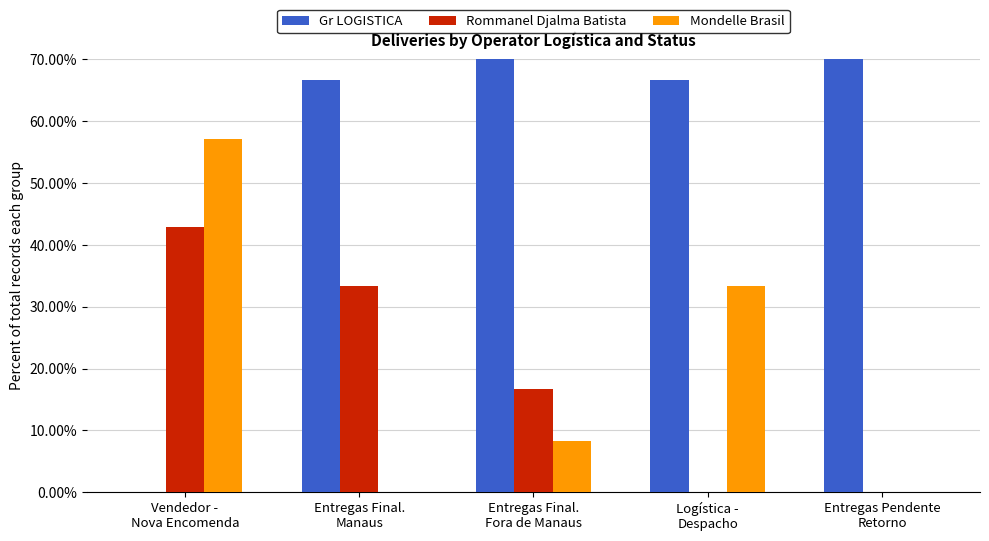

What is the value of the Mondelle Brasil bar at the 1st from the left?

0.6